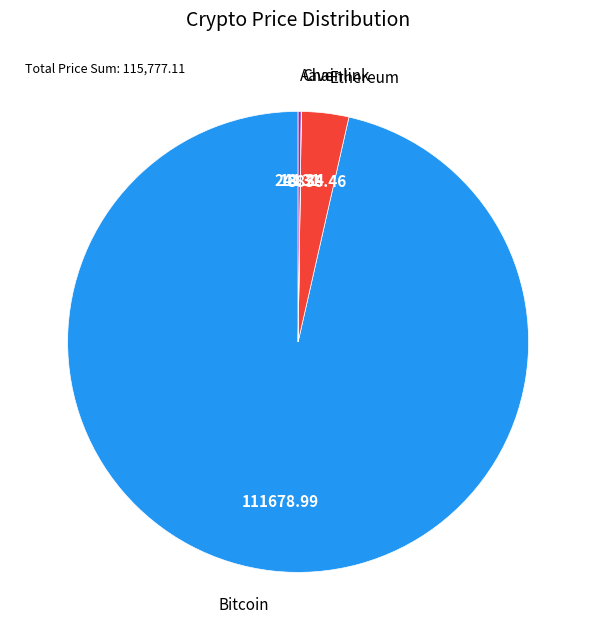

Between Ethereum and Bitcoin, which is larger?

Bitcoin